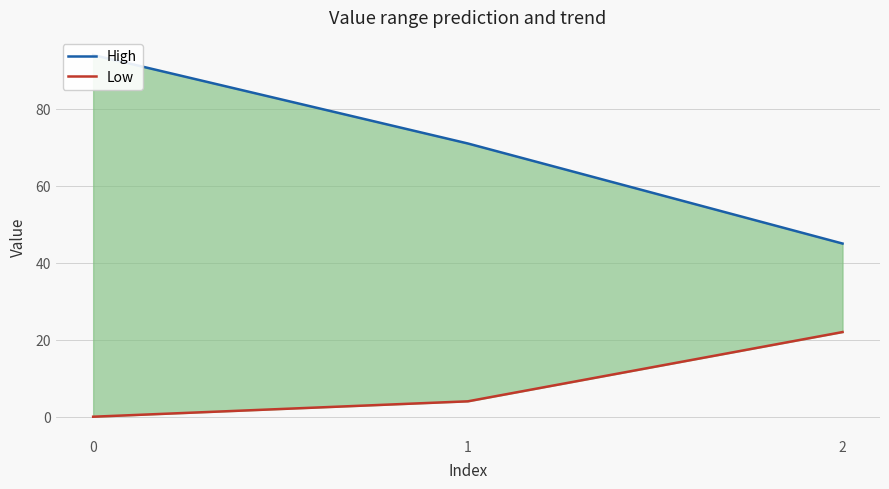

Is it true that Low equals 22 at 2?

True